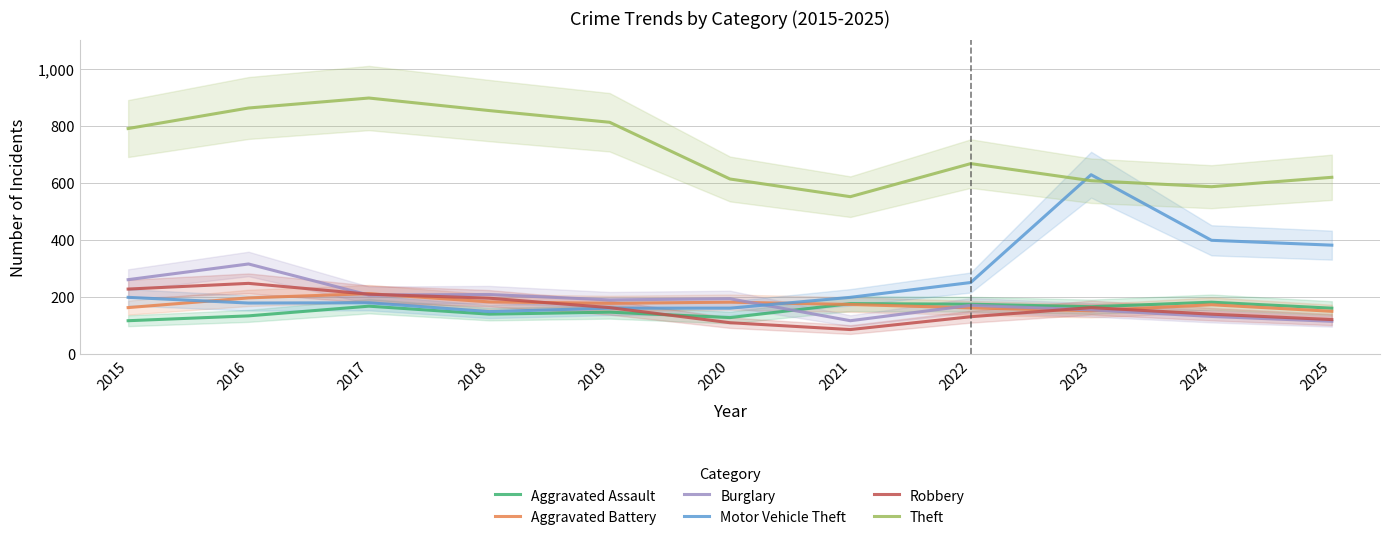

At how many categories does at least one series exceed 267?

11